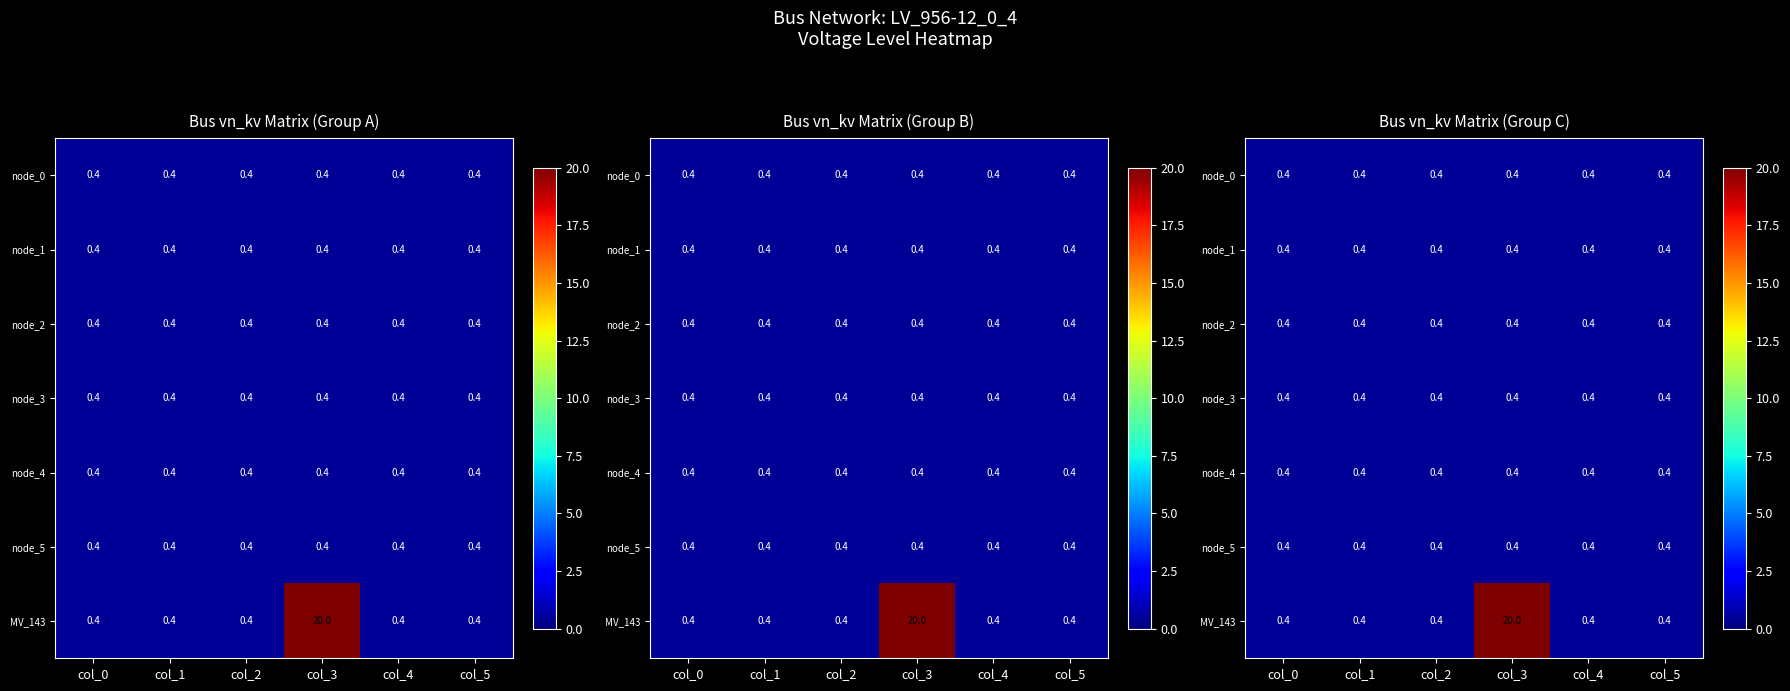

What is the maximum value for node_2?

0.4